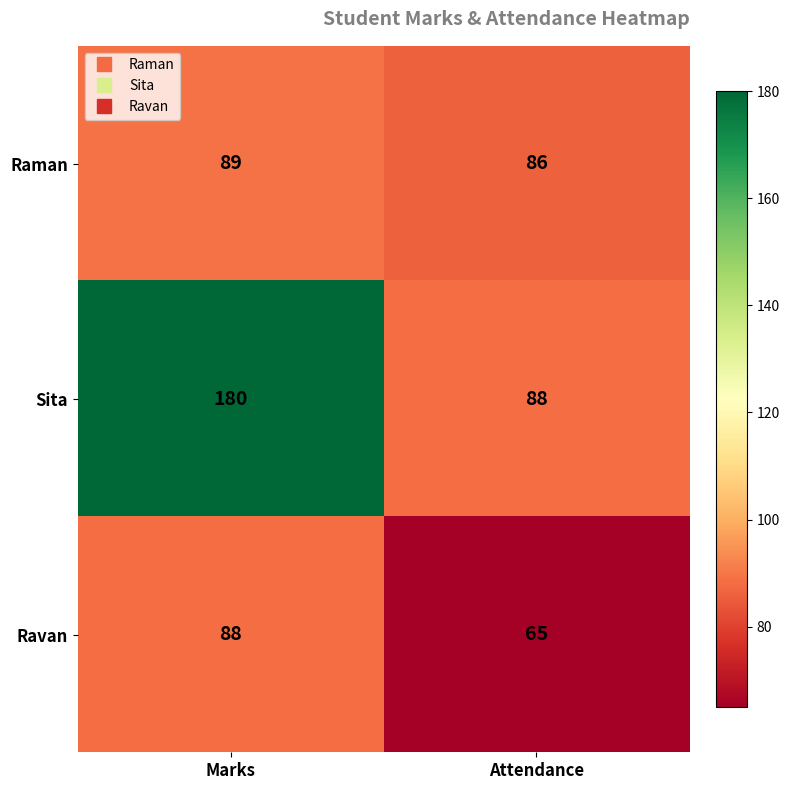

The value of Raman at Attendance is 86. True or false?

True